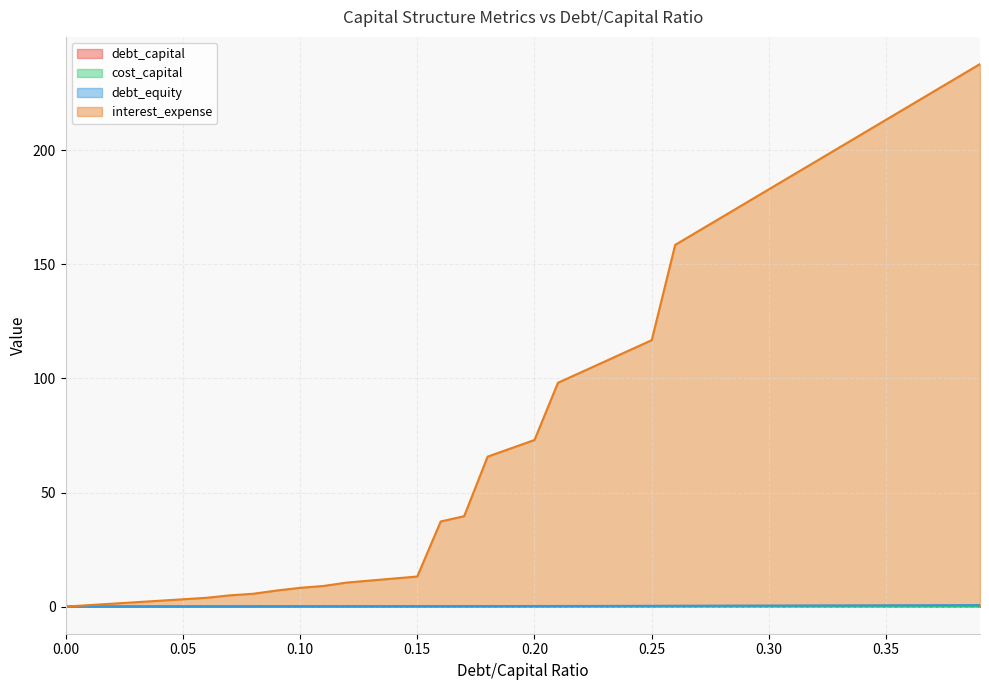

What is the difference between the maximum and minimum values in the cost_capital series?

0.1